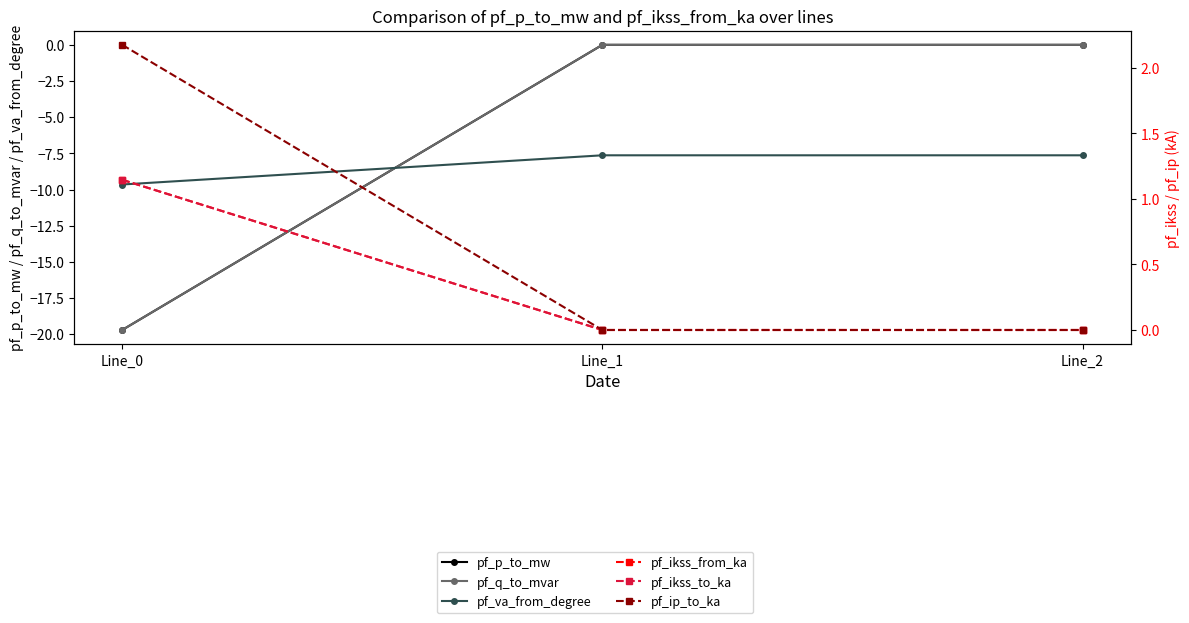

Between Line_0 and Line_2, which series saw the biggest shift?

pf_q_to_mvar